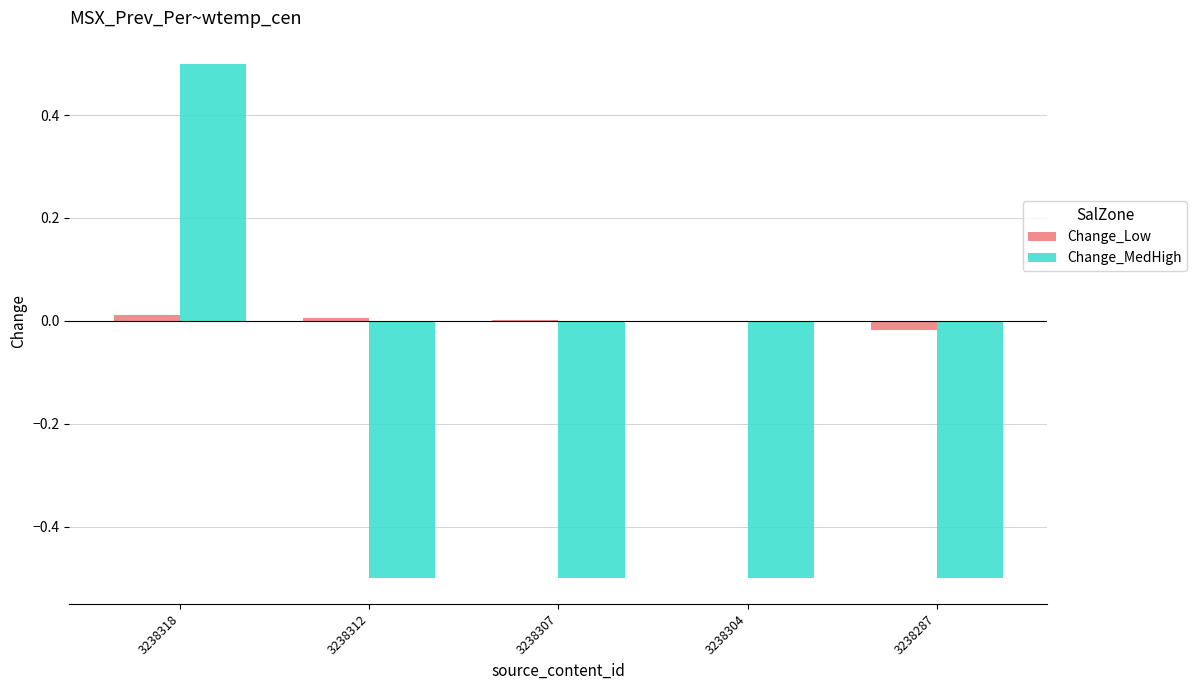

Which series has the largest total across all categories?

Change_Low